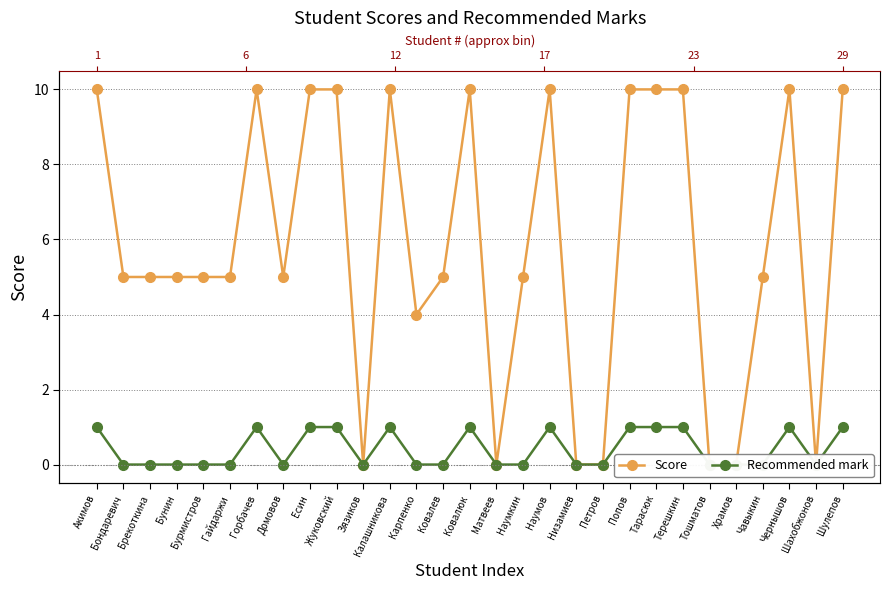

At which label is Score closest to 5?

Бондаревич